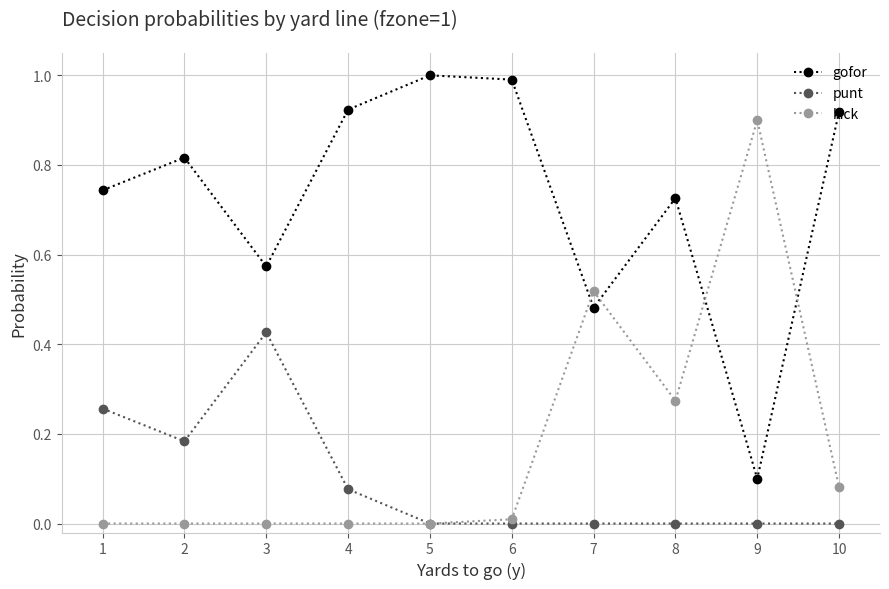

What is the difference between the highest and lowest values at 6?

1.0